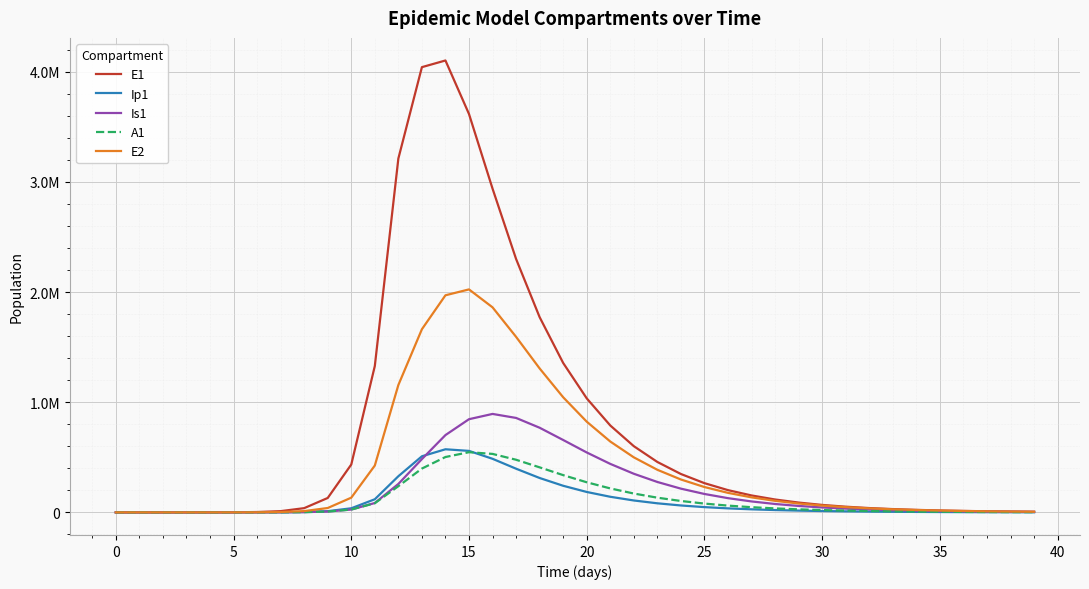

Does the chart have visible grid lines?

Yes